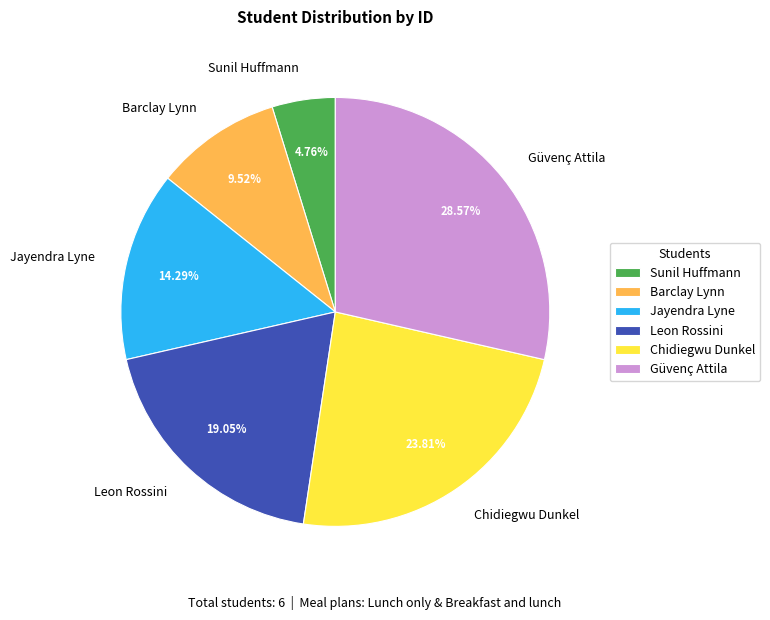

The Leon Rossini slice represents 33% of the pie. True or false?

False